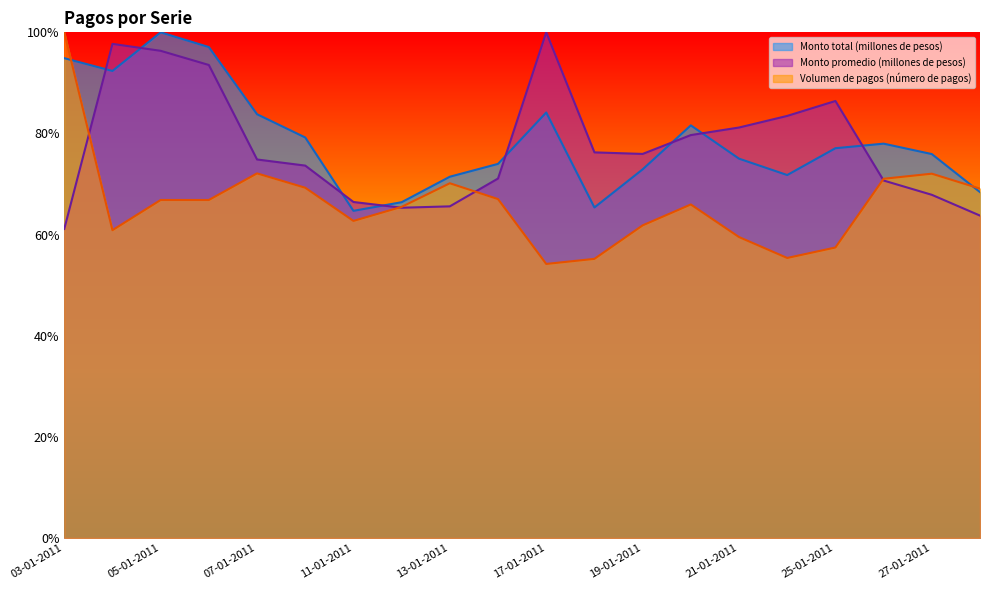

True or false: Volumen de pagos (número de pagos) has a value of 61.8 at 19-01-2011.

True